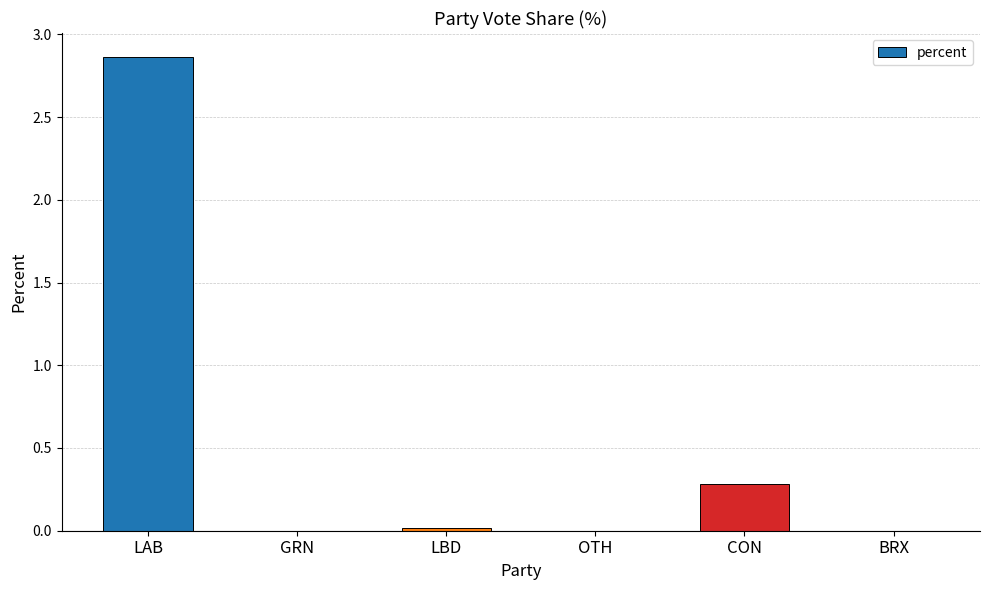

What is the sum of all values?

3.2